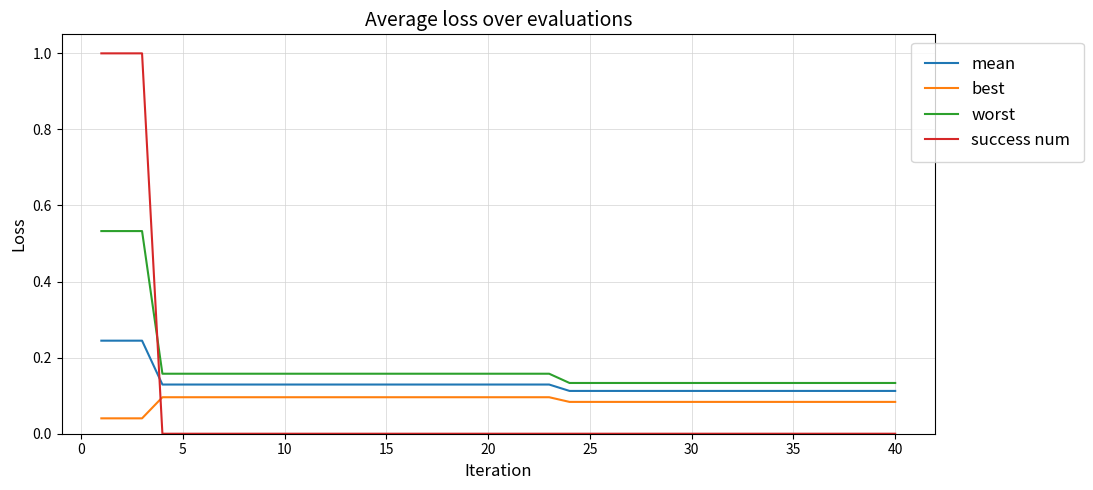

Rank the series by their maximum value, from highest to lowest.

success num, worst, mean, best